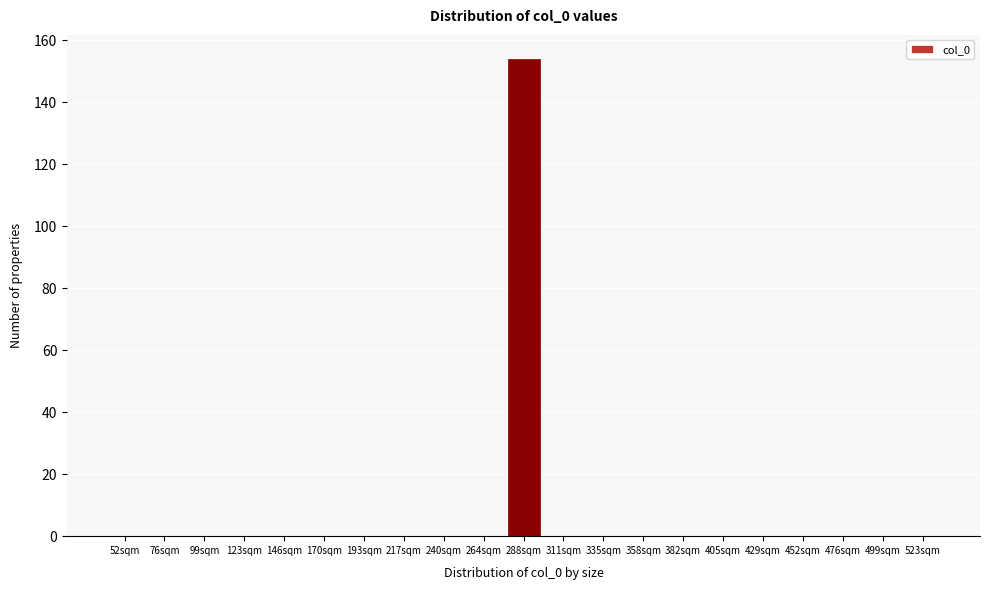

Reading left to right, extract all data points from this chart.

52sqm=0	76sqm=0	99sqm=0	123sqm=0	146sqm=0	170sqm=0	193sqm=0	217sqm=0	240sqm=0	264sqm=0	288sqm=154	311sqm=0	335sqm=0	358sqm=0	382sqm=0	405sqm=0	429sqm=0	452sqm=0	476sqm=0	499sqm=0	523sqm=0